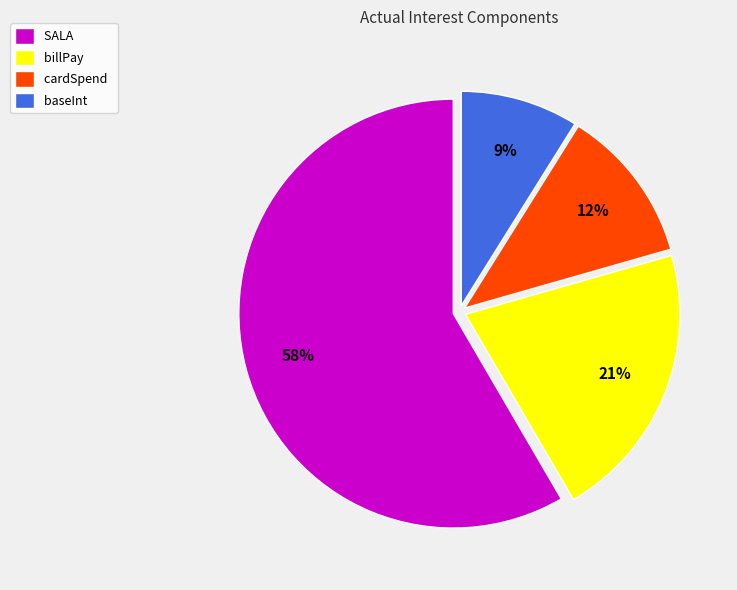

Rank the categories by value from lowest to highest.

baseInt, cardSpend, billPay, SALA